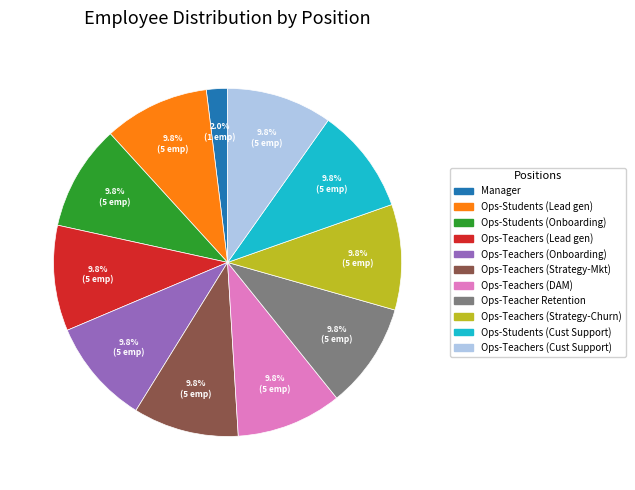

Does any single category account for the majority?

No